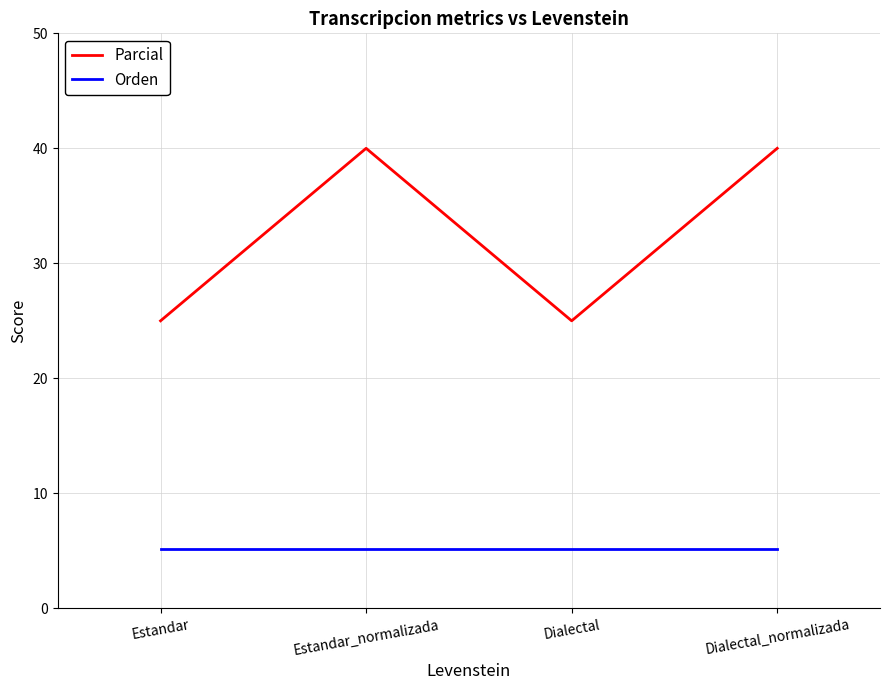

The value of Orden at Estandar_normalizada is 5.1. True or false?

True